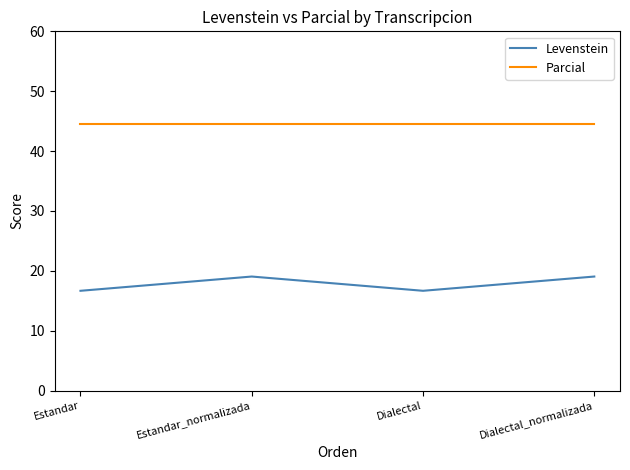

Reading right to left, what are all the values shown in this chart?

Levenstein: 19.0	16.7	19.0	16.7
Parcial: 44.4	44.4	44.4	44.4